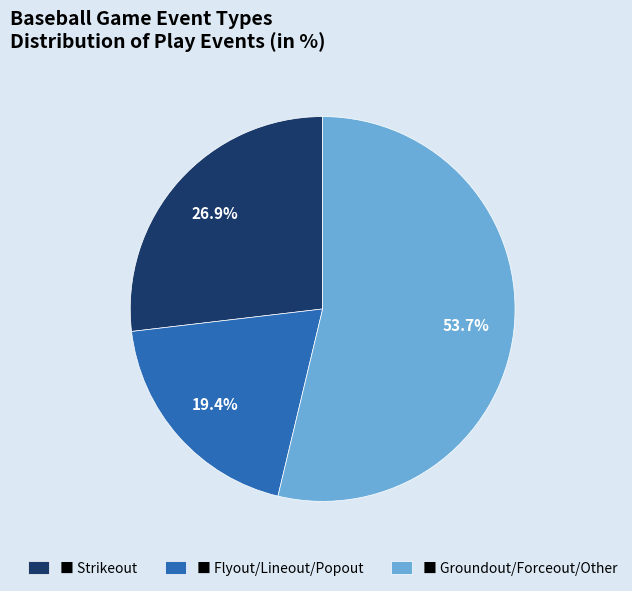

Do ■ Groundout/Forceout/Other and ■ Flyout/Lineout/Popout together represent more than half of the pie?

Yes